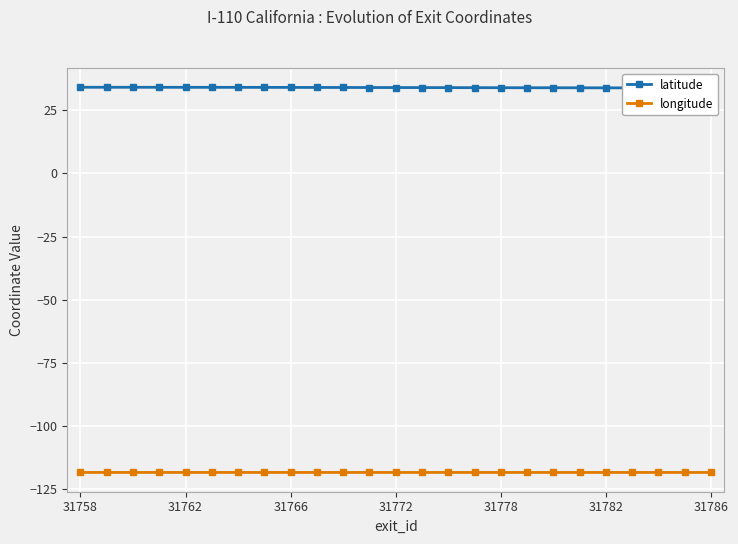

True or false: longitude has a value of -61.2 at 31758.

False